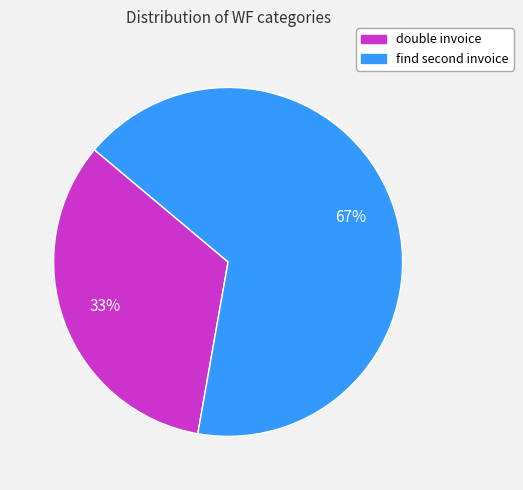

What percentage is the double invoice slice, to the nearest percent?

33%